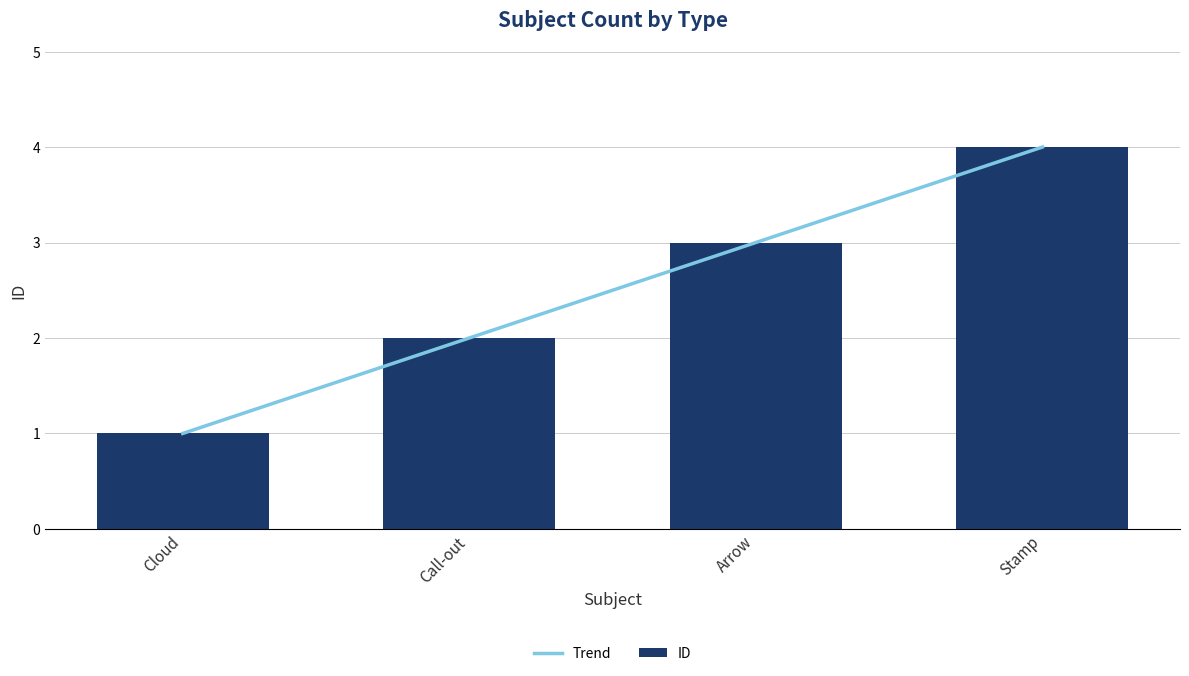

Reading left to right, extract all data points from this chart.

1	2	3	4